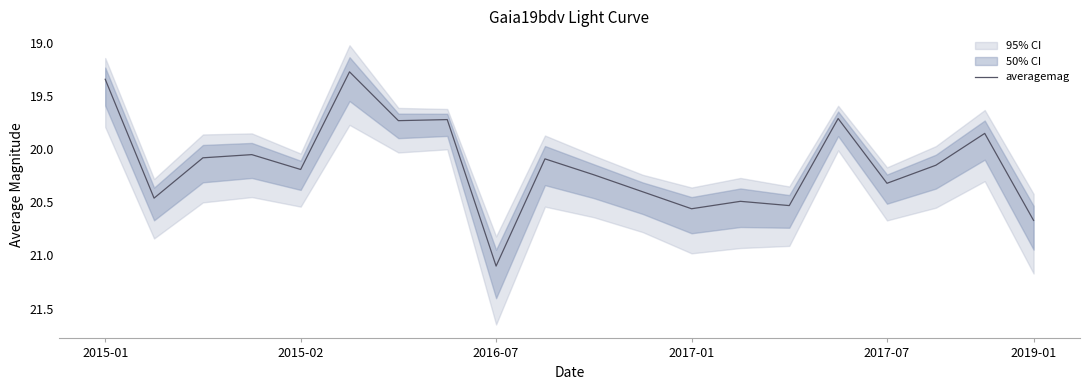

Is this an area chart (filled region under the line)?

No